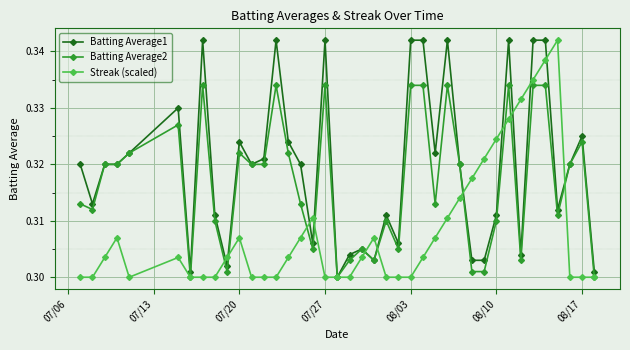

True or false: Streak (scaled) has more than 1 points higher than both neighbors.

True